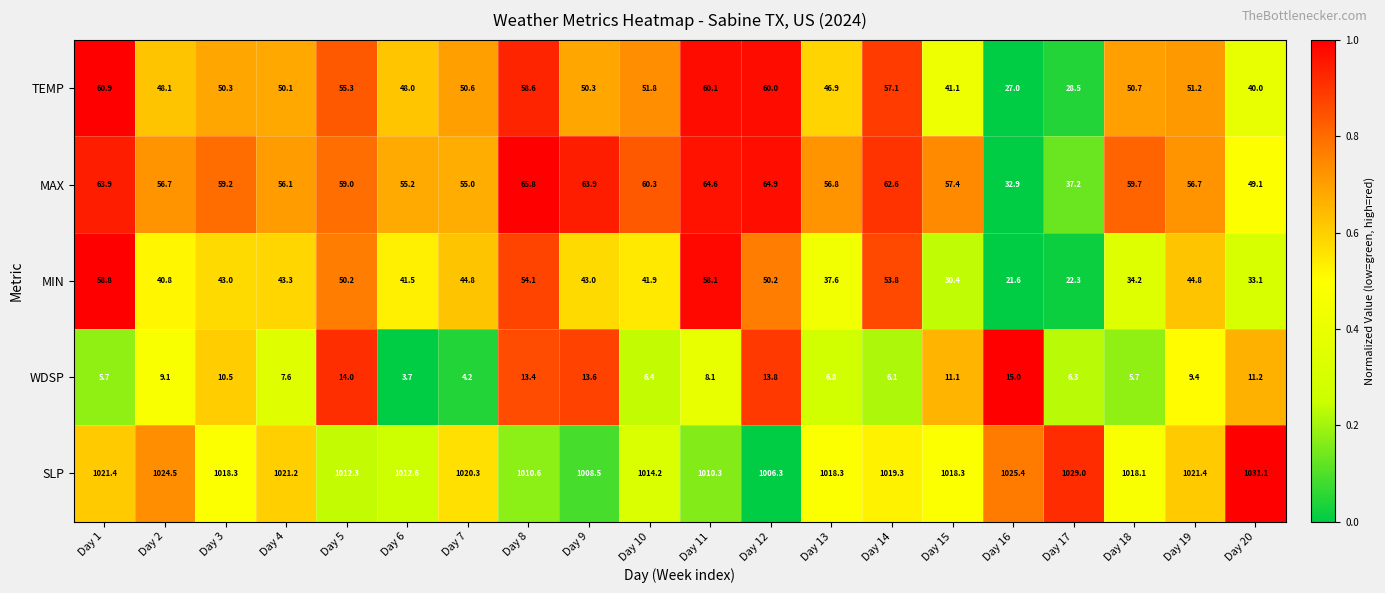

Which series changed the most between Day 4 and Day 20?

MIN